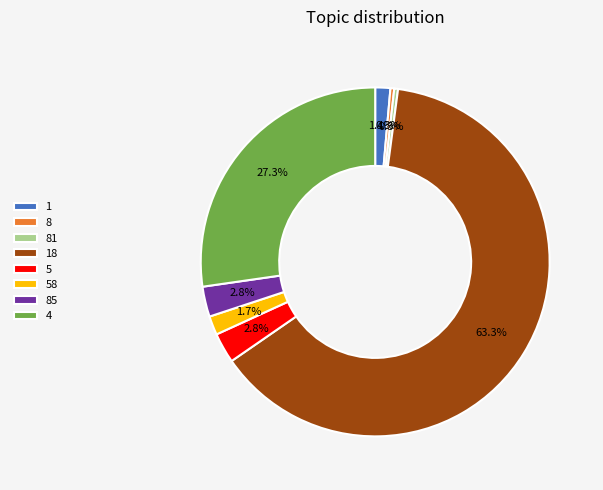

Is 18 the majority of the pie?

Yes